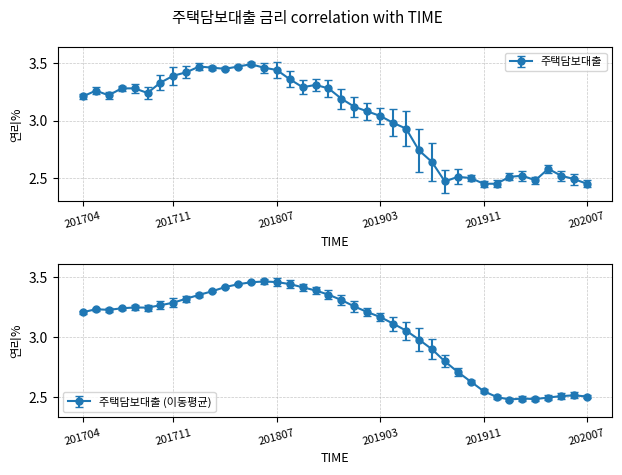

What is the average value?

3.0